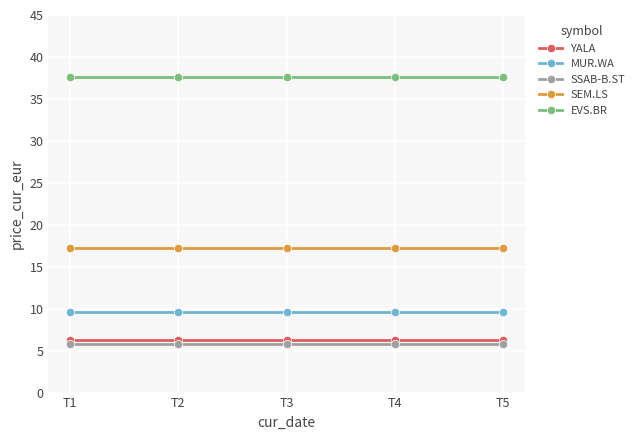

What is the value of the SEM.LS point at the 3rd from the left?

17.2